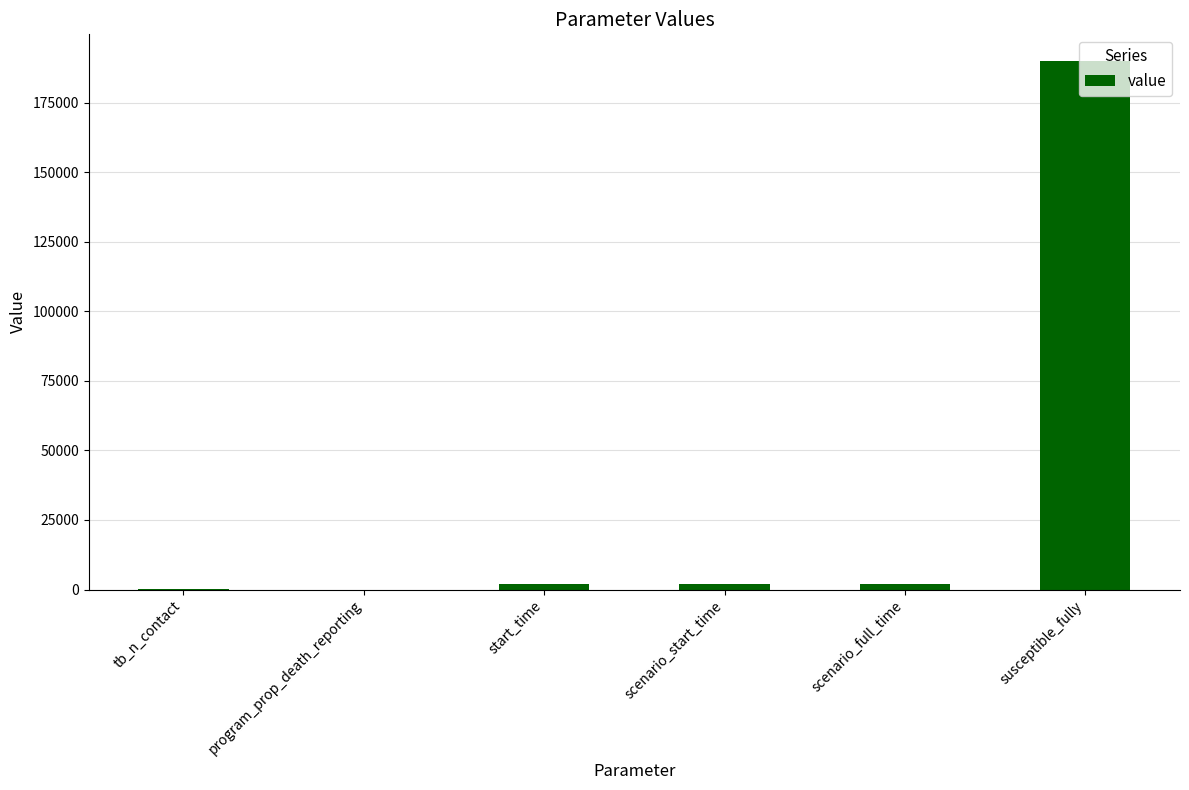

At which category does the chart reach its peak across all series?

susceptible_fully